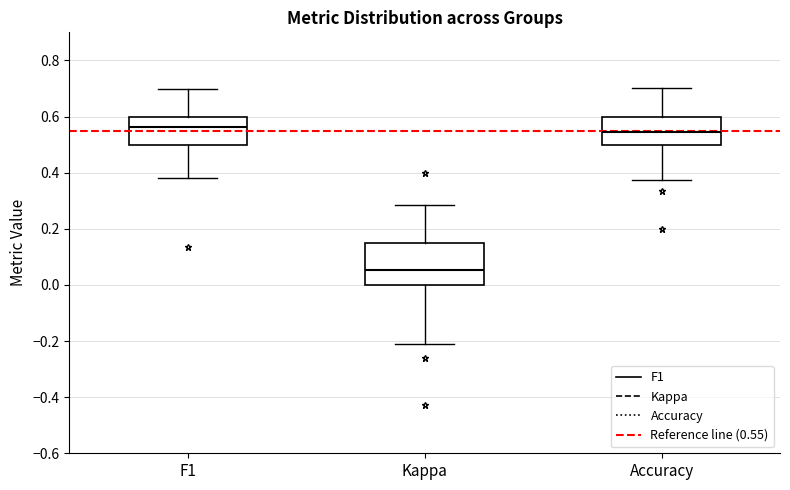

Which box is the tallest, from its lower edge to its upper edge?

Kappa